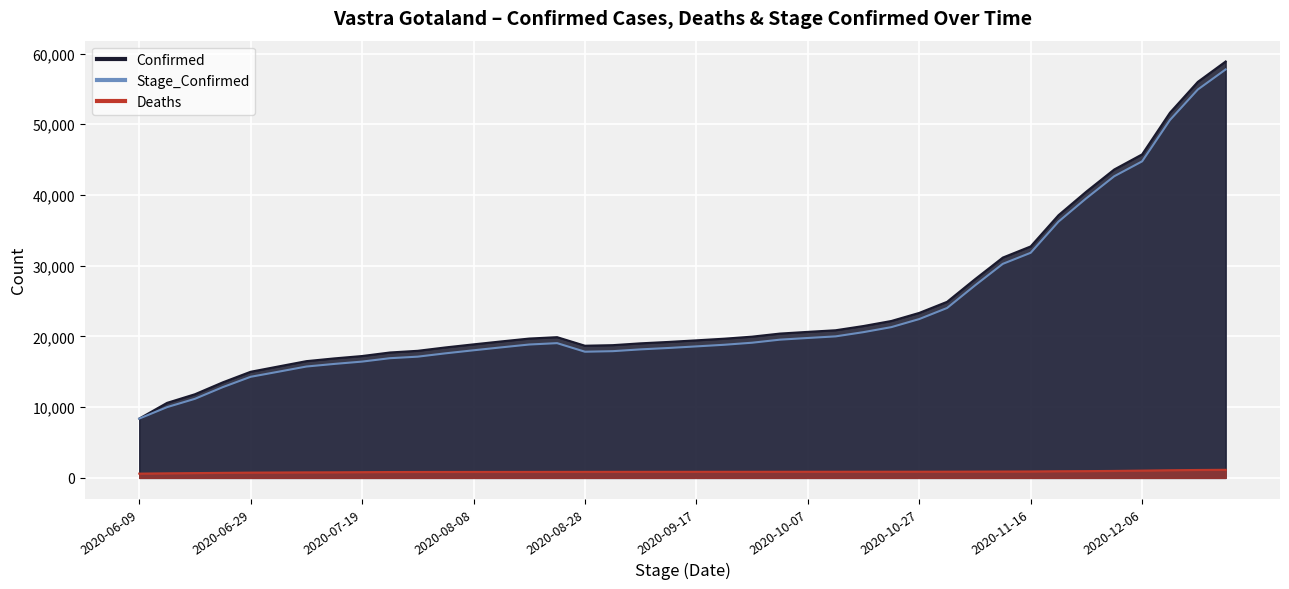

What is the average value of the Stage_Confirmed series?

23460